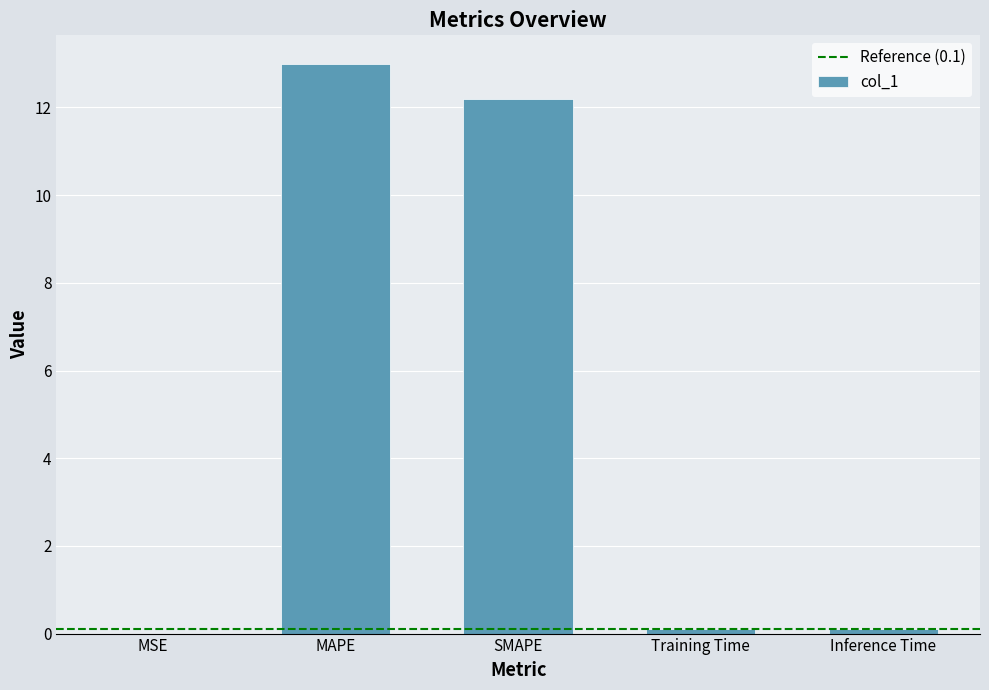

What is the sum of all values?

25.4